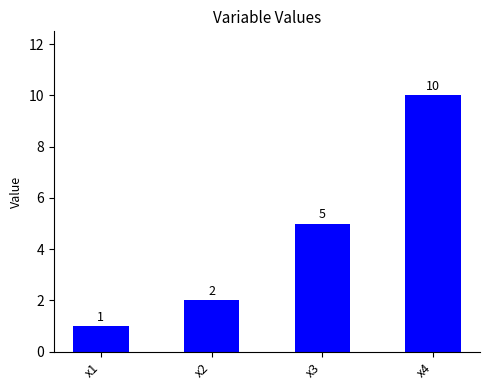

What is the ratio of the value at x2 to the value at x1?

2.0